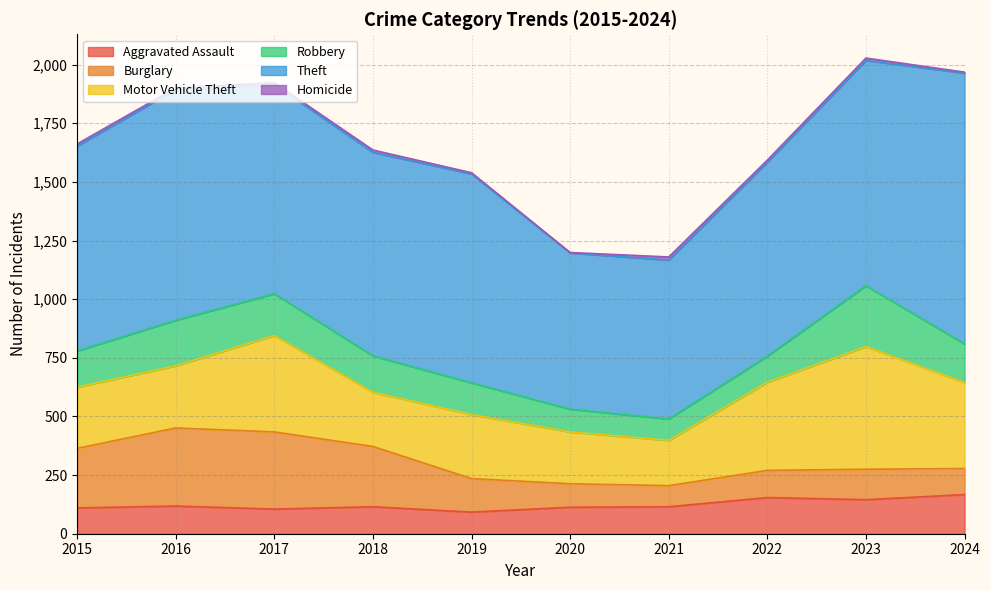

At which label does Motor Vehicle Theft reach its peak?

2023